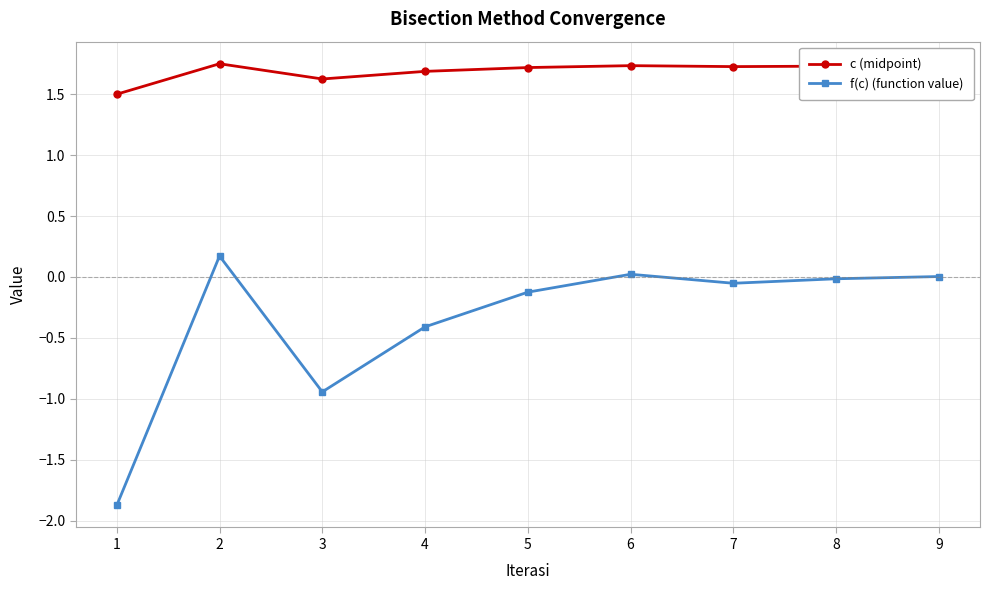

Between 4 and 8, which series saw the biggest shift?

f(c) (function value)